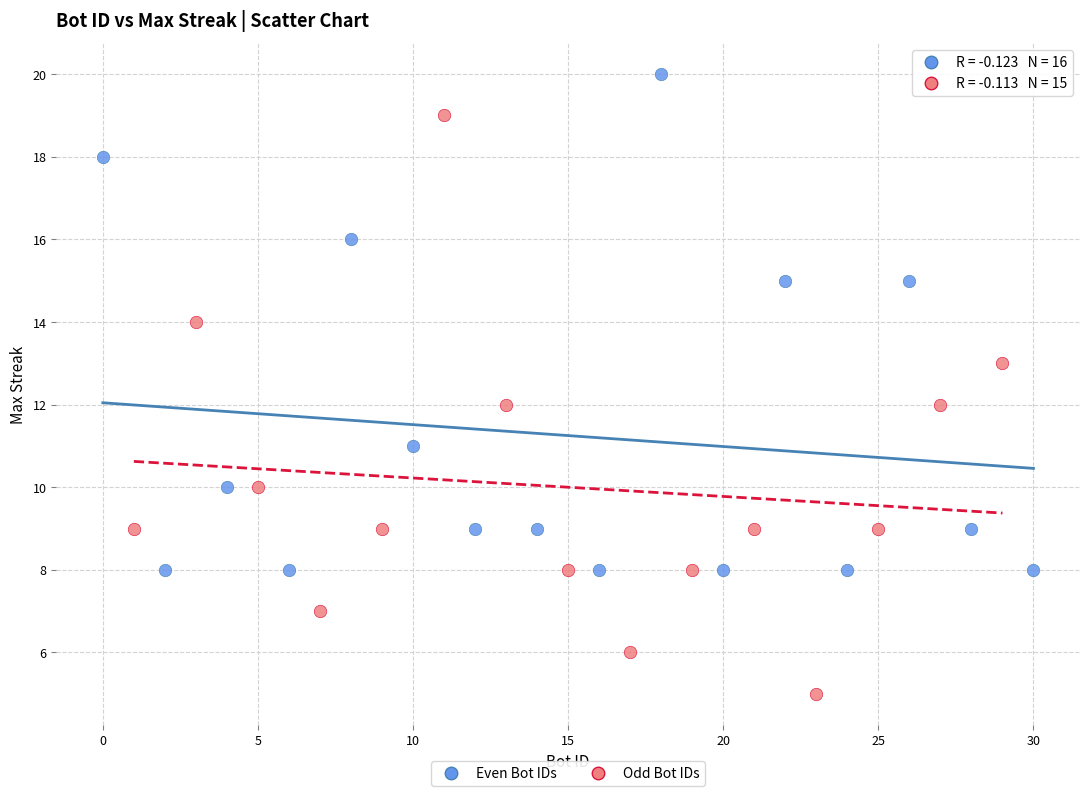

Which series contains the highest Y value?

Even Bot IDs